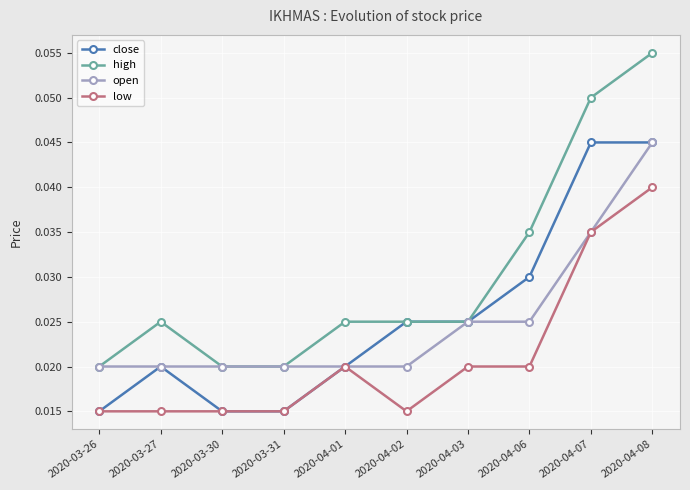

True or false: high and low cross at least once.

False